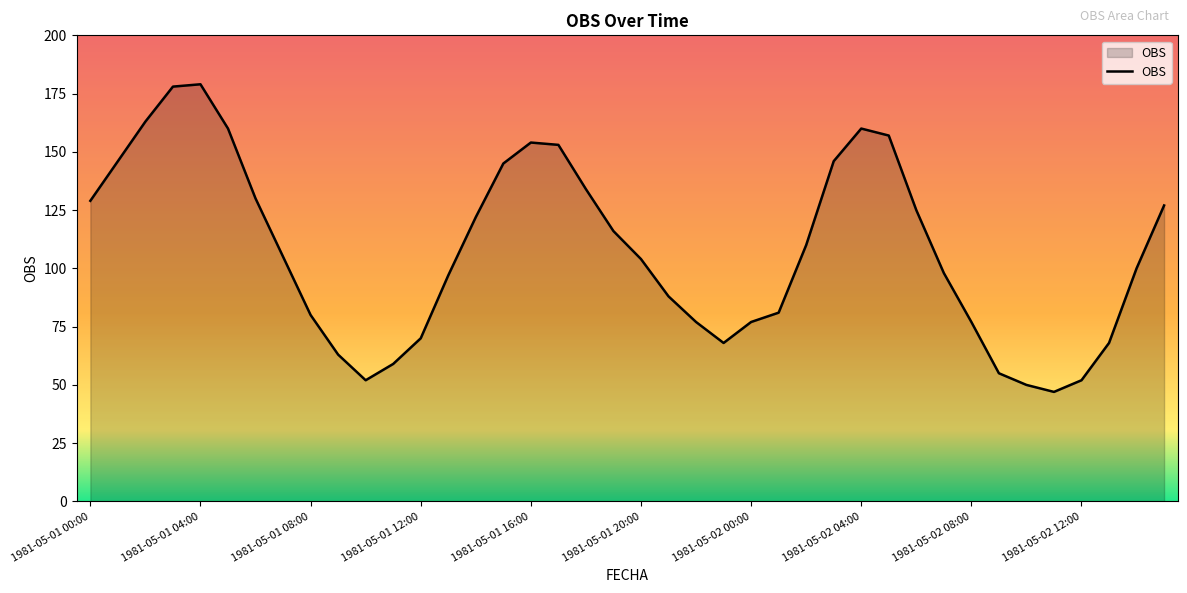

What is the minimum value shown in the chart?

47